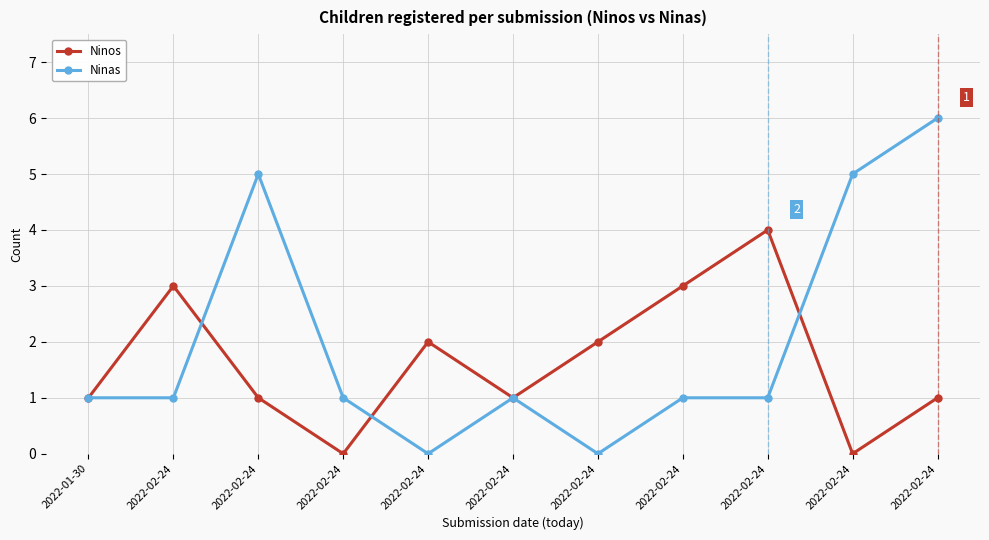

Reading right to left, transcribe all the data shown in this chart.

Ninos: 1	0	4	3	2	1	2	0	1	3	1
Ninas: 6	5	1	1	0	1	0	1	5	1	1